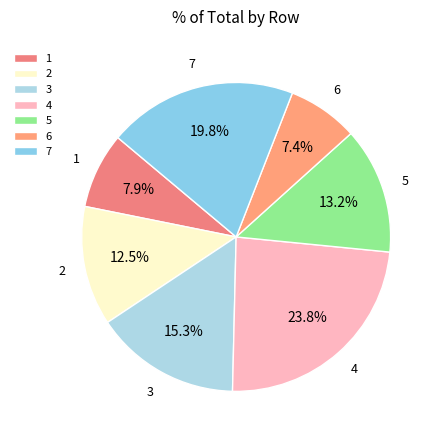

What percentage is the 5 slice, to the nearest percent?

13%